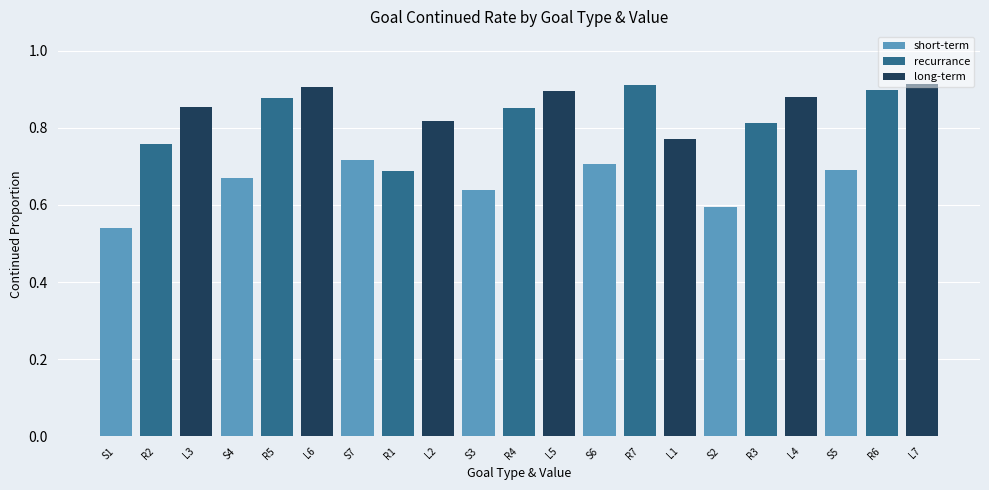

Between R7 and R5, which is larger?

R7